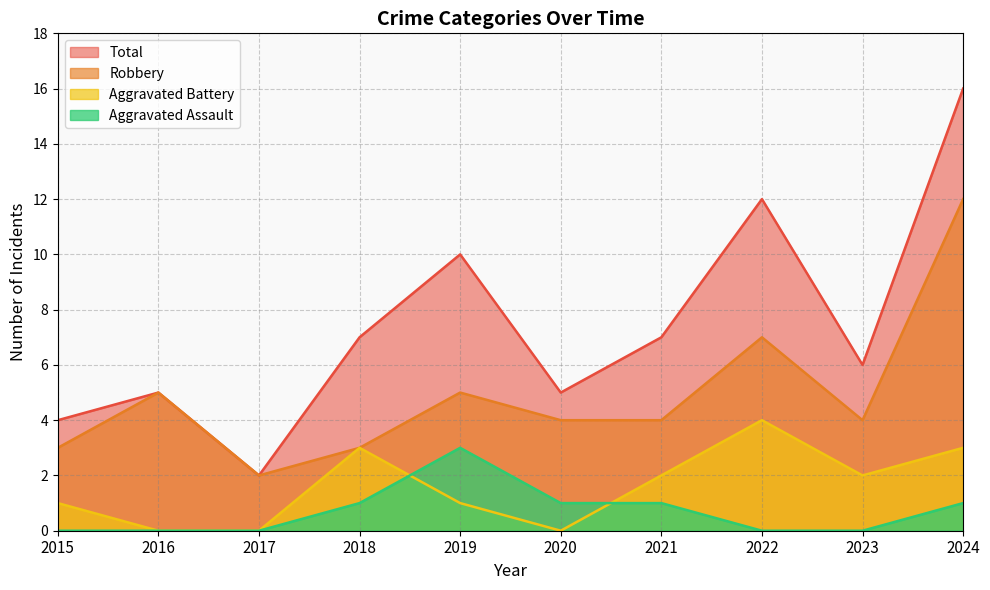

What is the value of the Total point at the 3rd from the left?

2